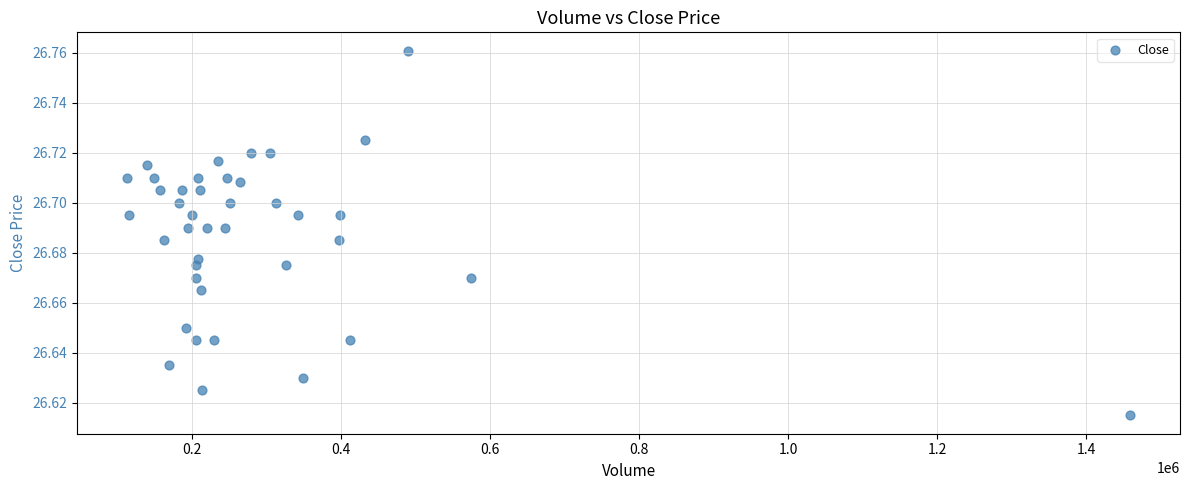

What is the range of X values (max minus min)?

1345919.0